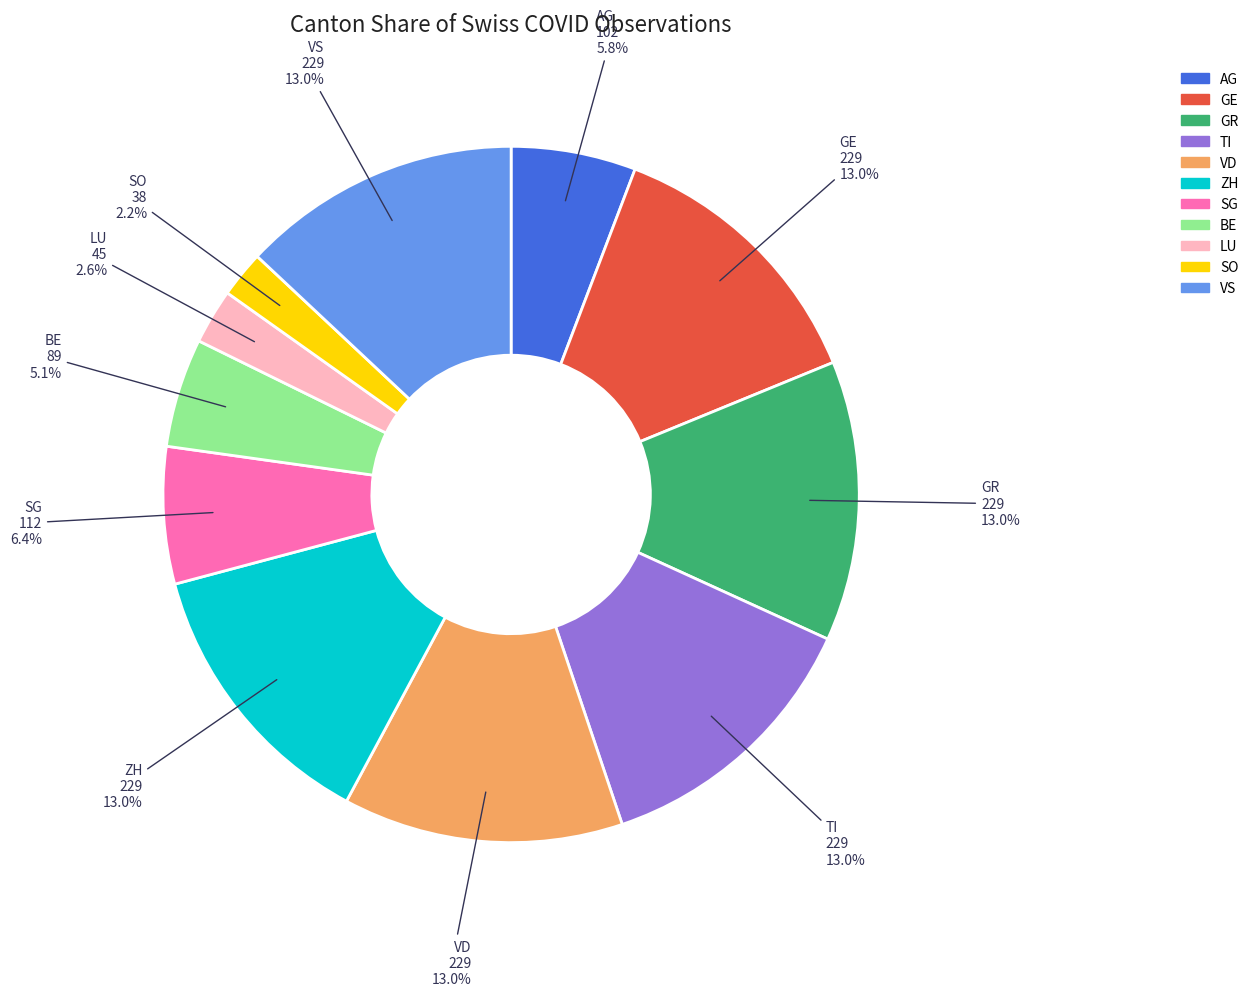

How many segments does this pie chart have?

11